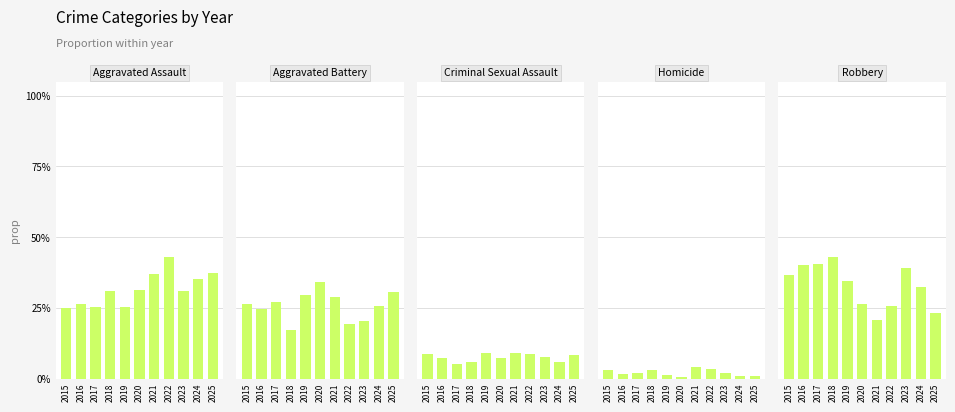

Reading left to right, list all the values displayed in this chart.

Aggravated Assault: 2015=0.2	2016=0.3	2017=0.3	2018=0.3	2019=0.3	2020=0.3	2021=0.4	2022=0.4	2023=0.3	2024=0.4	2025=0.4
Aggravated Battery: 2015=0.3	2016=0.2	2017=0.3	2018=0.2	2019=0.3	2020=0.3	2021=0.3	2022=0.2	2023=0.2	2024=0.3	2025=0.3
Criminal Sexual Assault: 2015=0.1	2016=0.1	2017=0.1	2018=0.1	2019=0.1	2020=0.1	2021=0.1	2022=0.1	2023=0.1	2024=0.1	2025=0.1
Homicide: 2015=0.0	2016=0.0	2017=0.0	2018=0.0	2019=0.0	2020=0.0	2021=0.0	2022=0.0	2023=0.0	2024=0.0	2025=0.0
Robbery: 2015=0.4	2016=0.4	2017=0.4	2018=0.4	2019=0.3	2020=0.3	2021=0.2	2022=0.3	2023=0.4	2024=0.3	2025=0.2